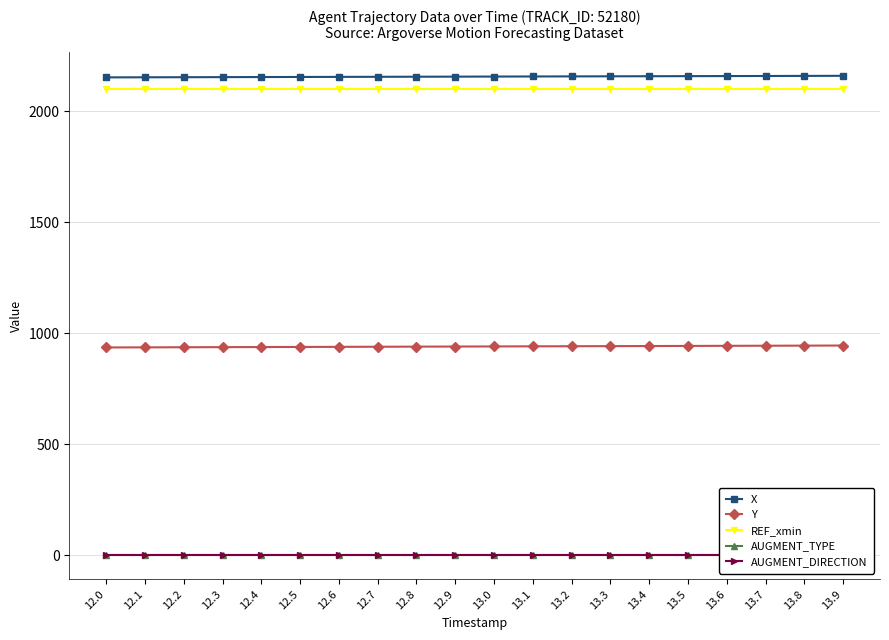

What is the maximum value shown in the chart?

2160.8